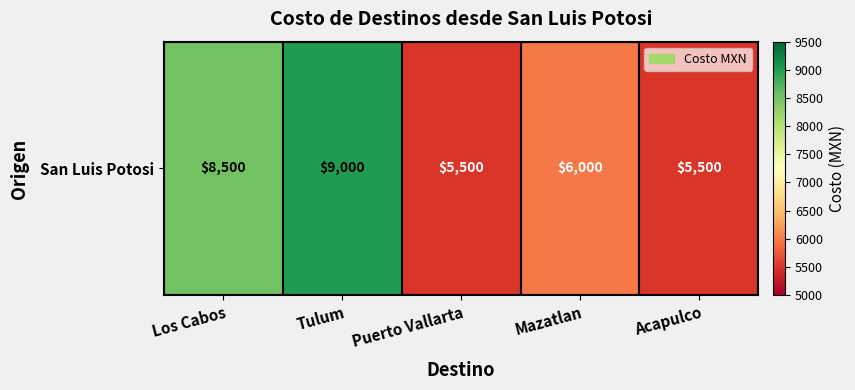

List the labels in order of value, smallest first.

Puerto Vallarta, Acapulco, Mazatlan, Los Cabos, Tulum